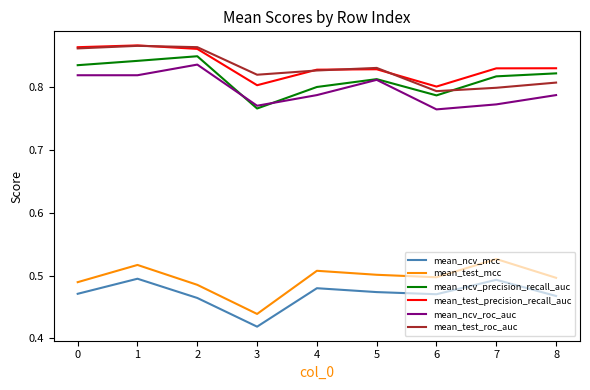

What is the sum of the mean_ncv_precision_recall_auc values at 4 and 2?

1.6